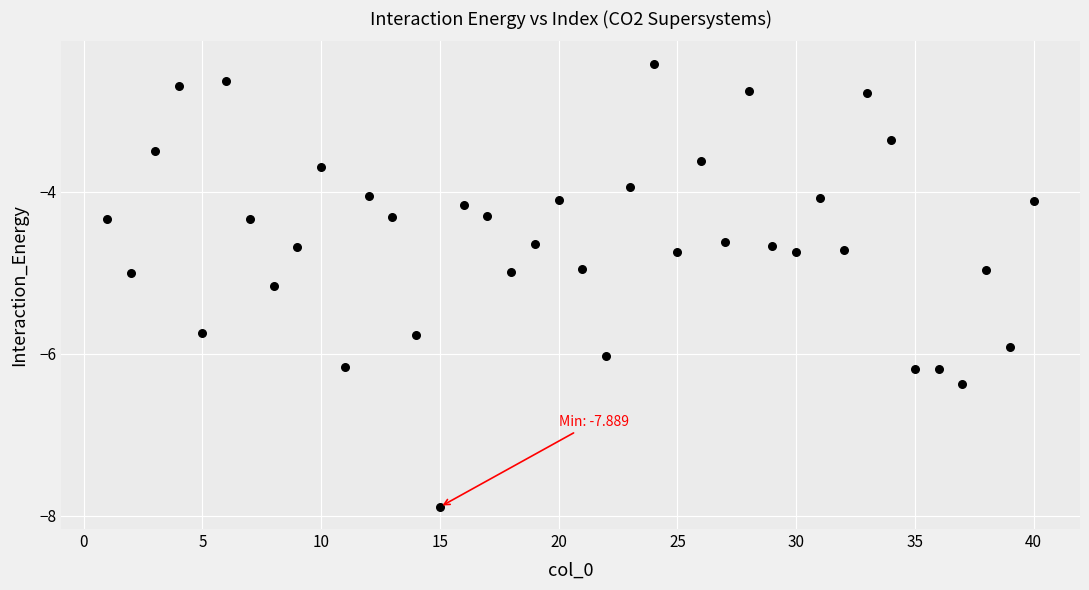

What is the range of X values (max minus min)?

39.0